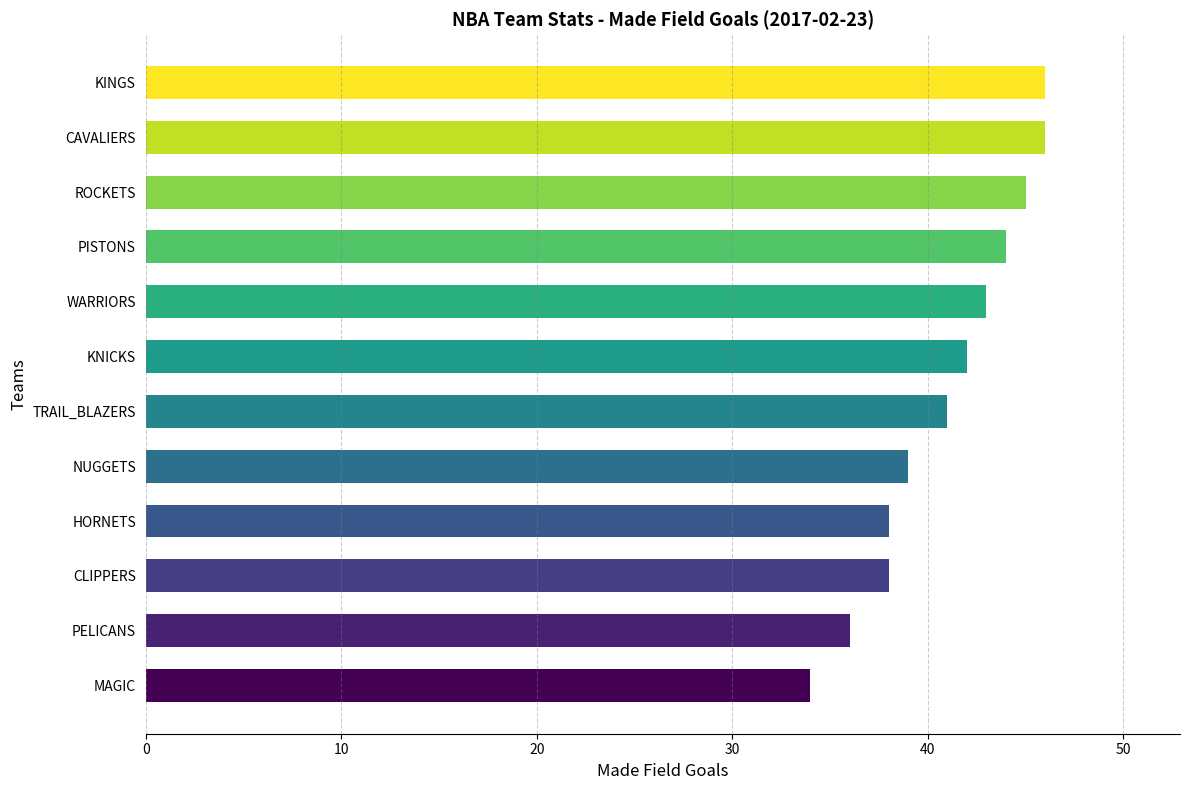

How many bars are there in total?

12